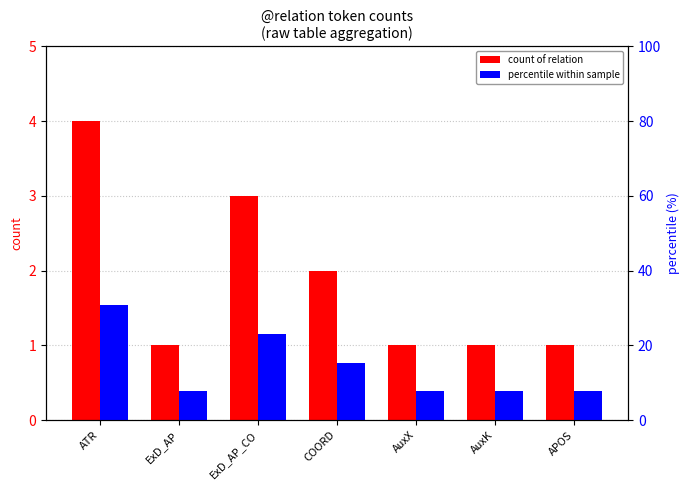

What is the minimum value for percentile within sample?

7.7